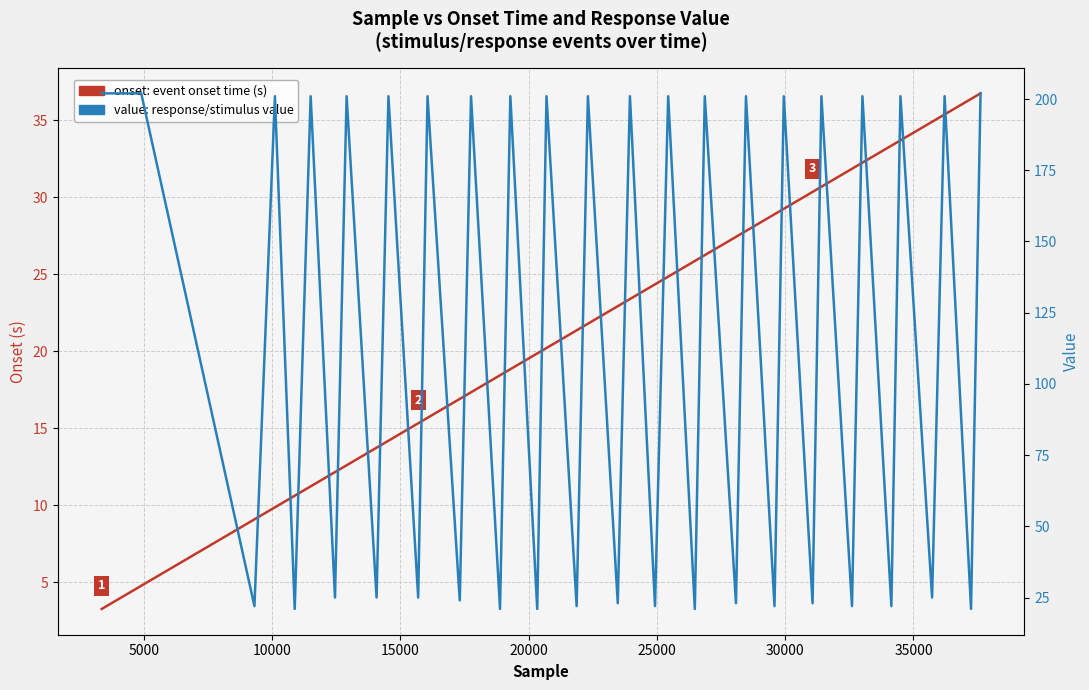

The value: response/stimulus value series shows 36.5 at 20000. True or false?

False